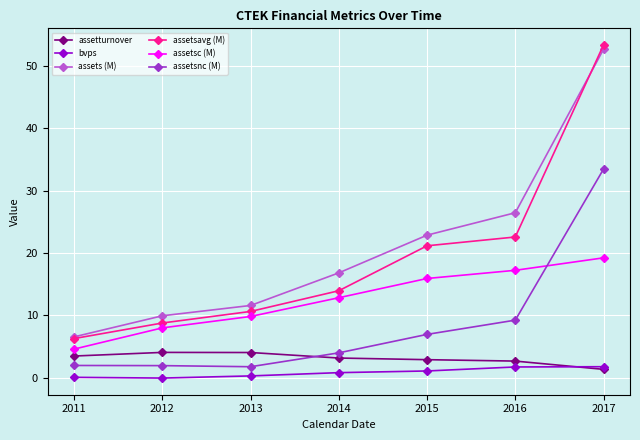

What is the minimum value shown in the chart?

-0.1